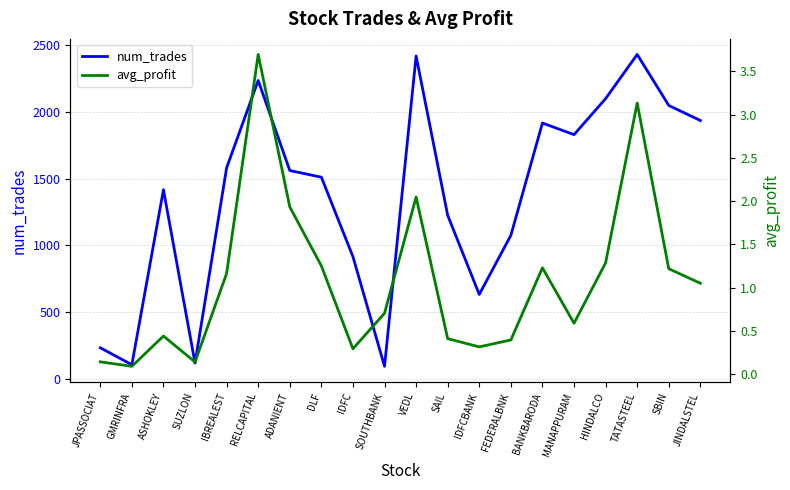

True or false: num_trades and avg_profit cross at least once.

False